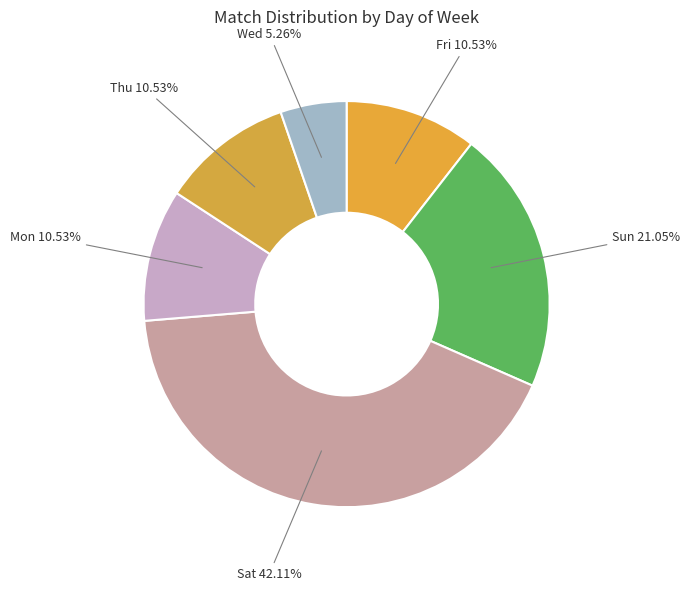

What percentage is the Mon slice, to the nearest percent?

11%